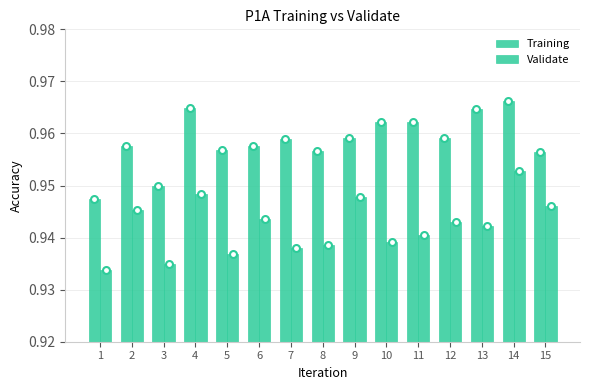

List the series in order of their peak value, lowest first.

Validate, Training